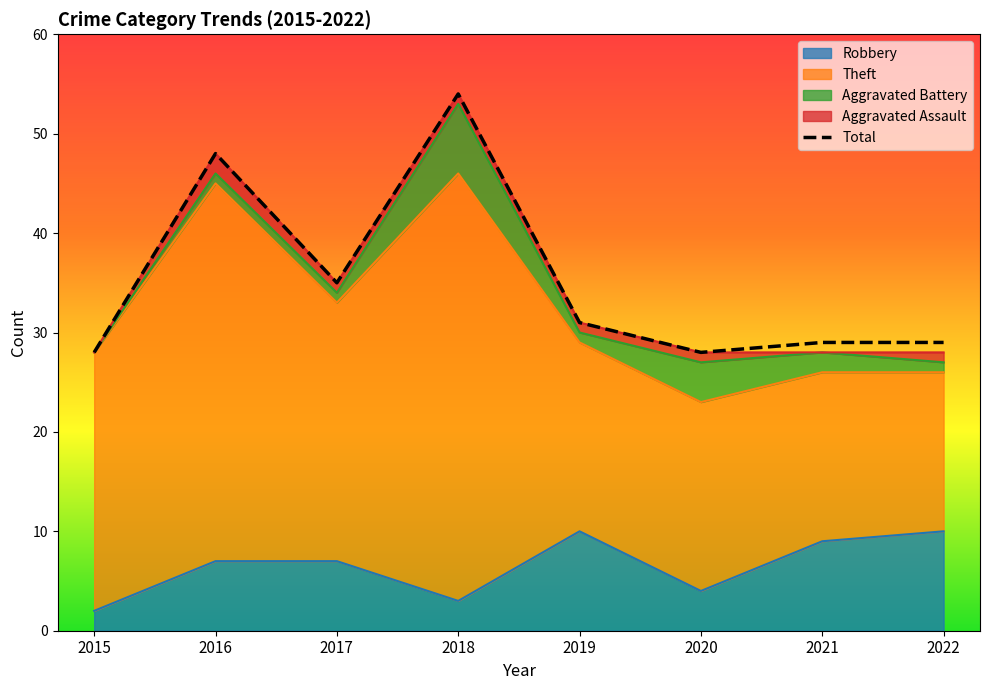

Reading right to left, what are all the values shown in this chart?

29	29	28	31	54	35	48	28